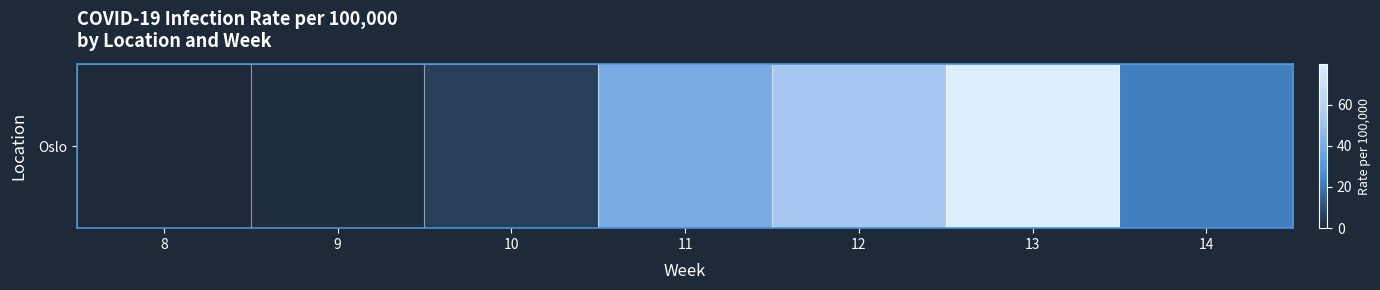

Approximately how many times larger is the value at 12 compared to 14?

2.4